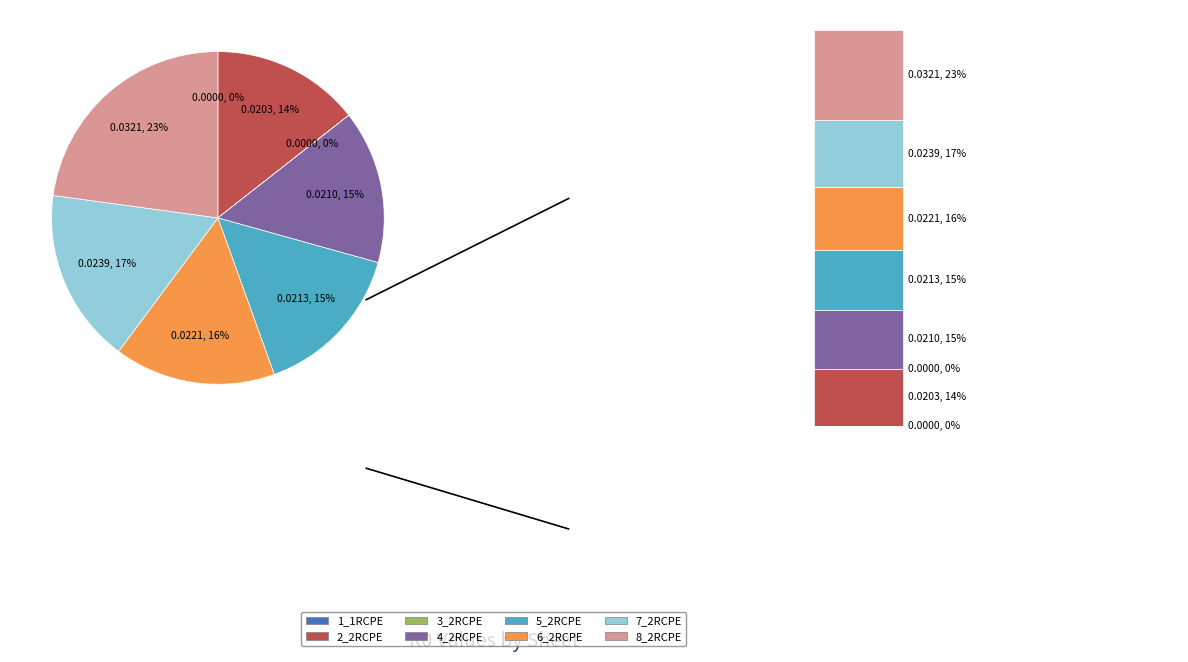

Is it true that 6_2RCPE is 4% of the pie?

False